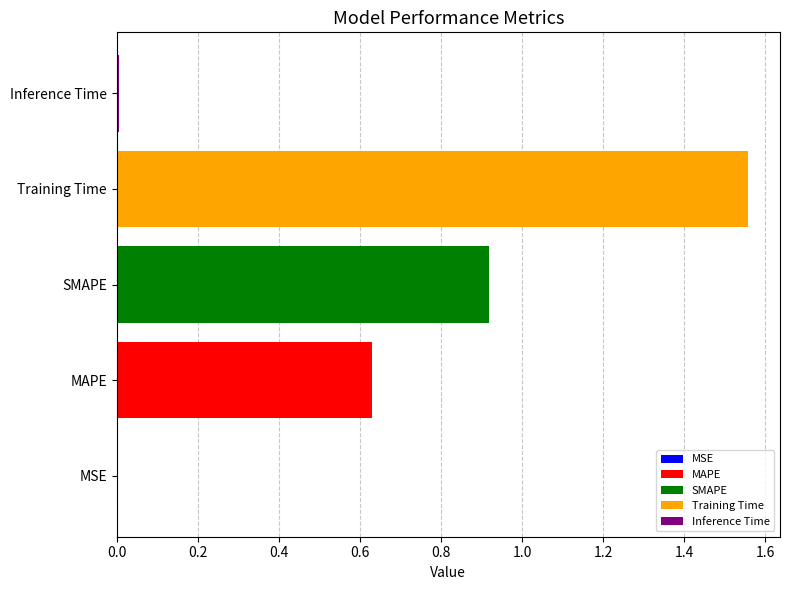

Count the number of data series in this chart.

5